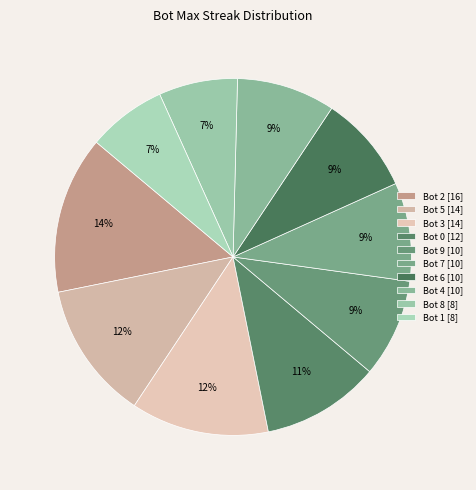

Is there any slice that represents more than half of the pie?

No